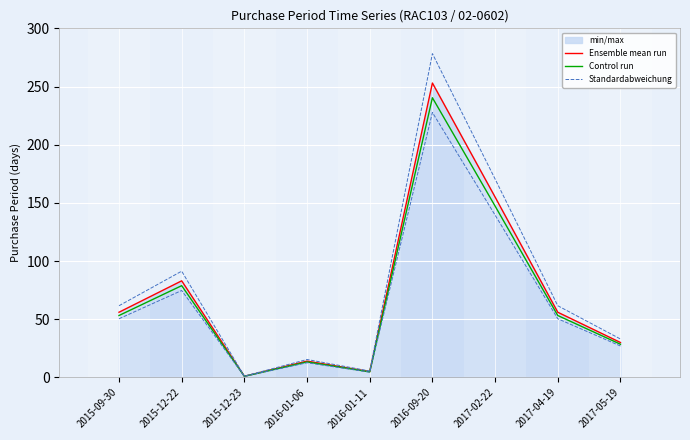

What is the sum of all Ensemble mean run values?

653.0